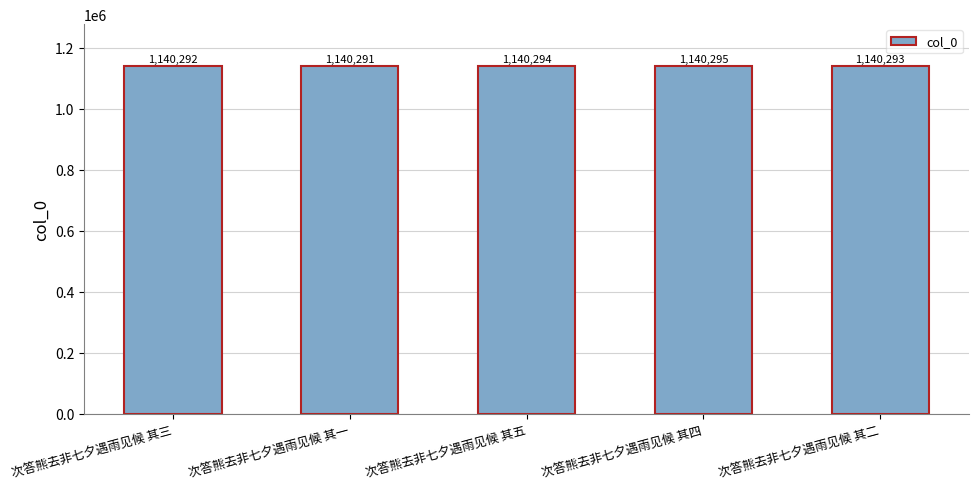

What is the difference between the second highest and second lowest values?

2